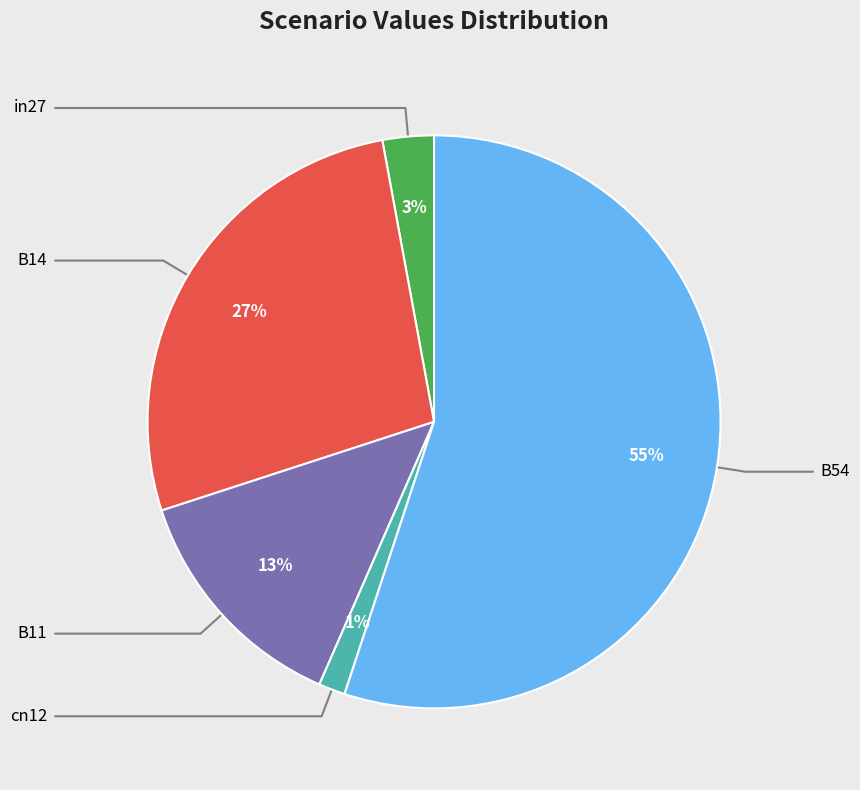

Do B14 and cn12 together represent more than half of the pie?

No